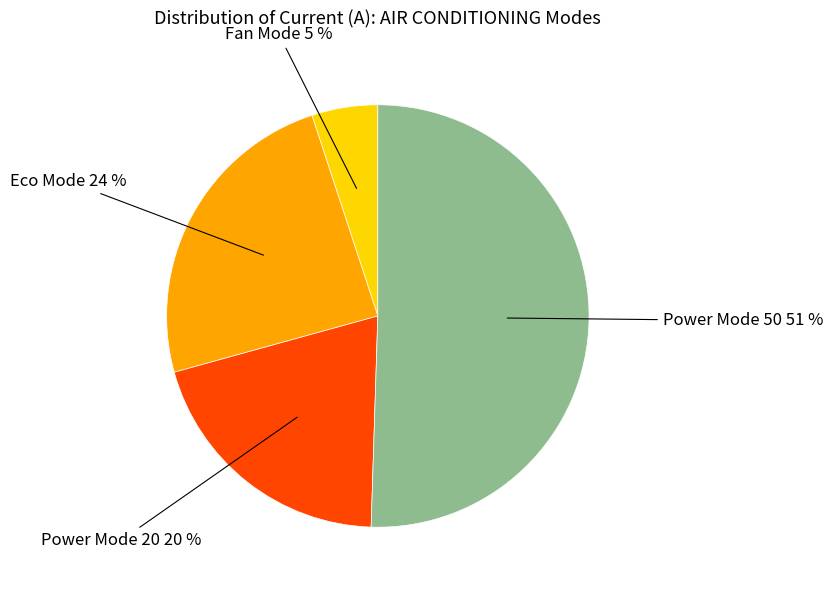

What is the ratio of the value at Power Mode 20 to the value at Fan Mode?

4.0